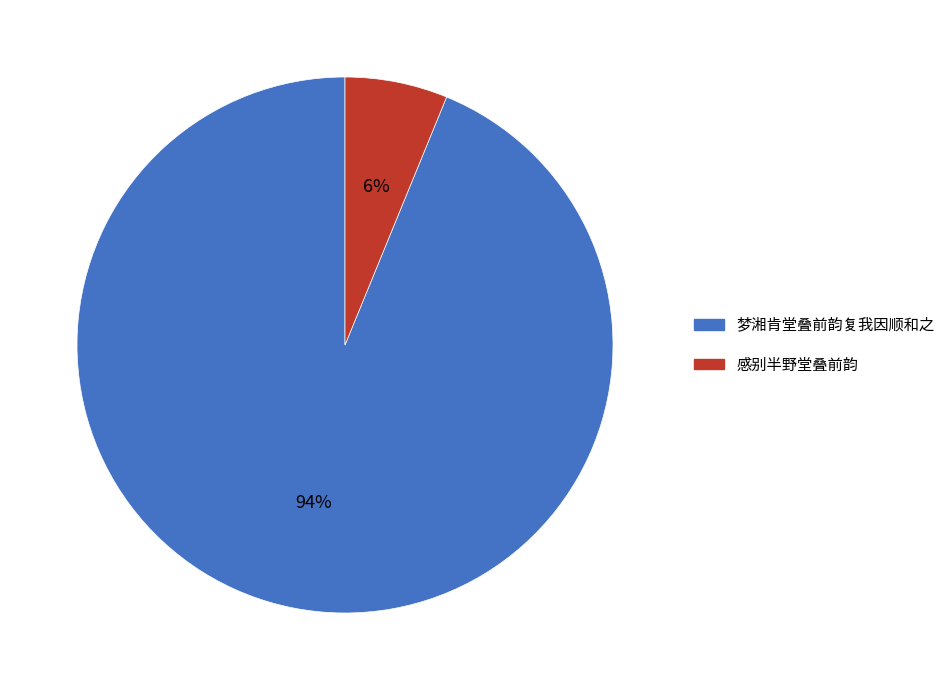

True or false: 感别半野堂叠前韵 accounts for 6% of the total.

True